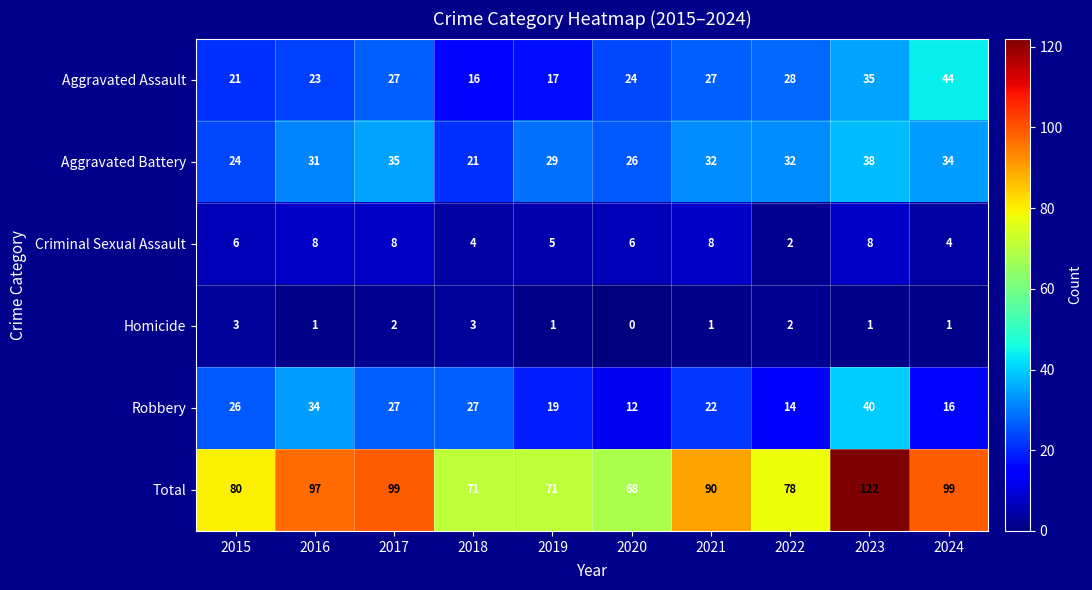

What is the difference between the highest and lowest values at 2019?

70